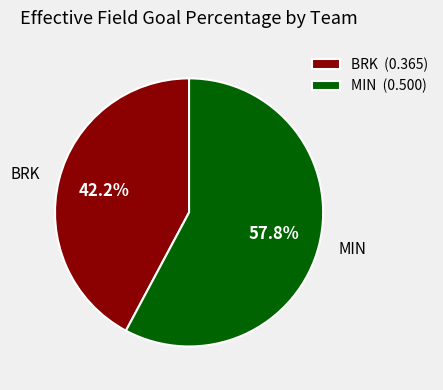

Which slice is the smallest?

BRK